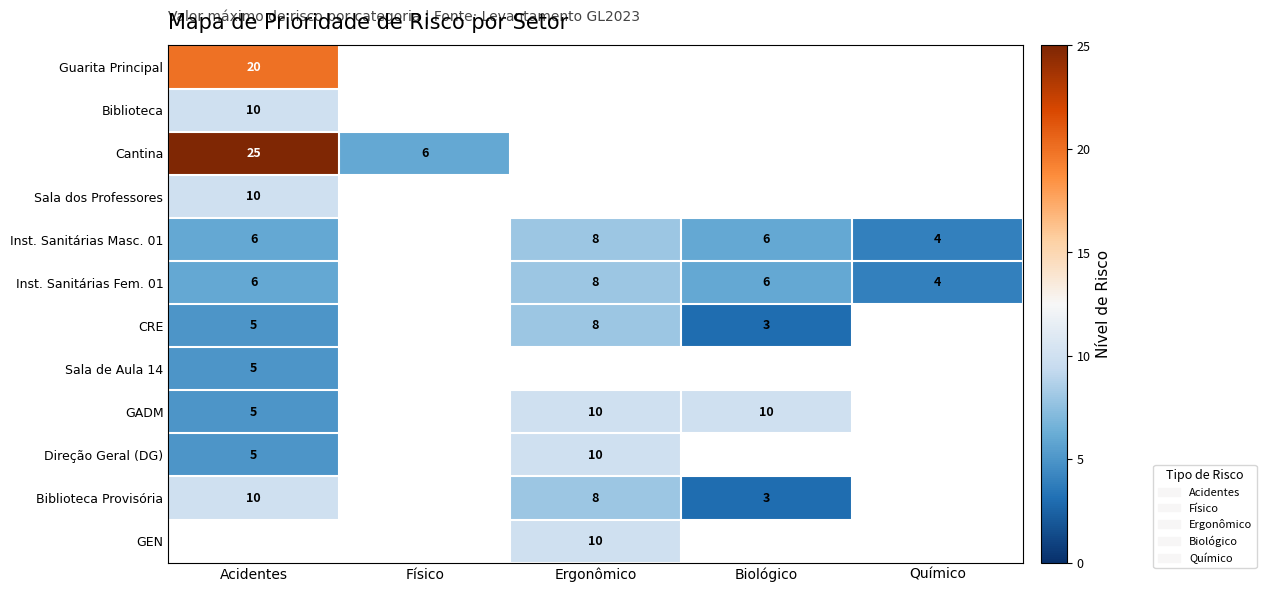

Between Químico and Ergonômico, which is larger?

Ergonômico